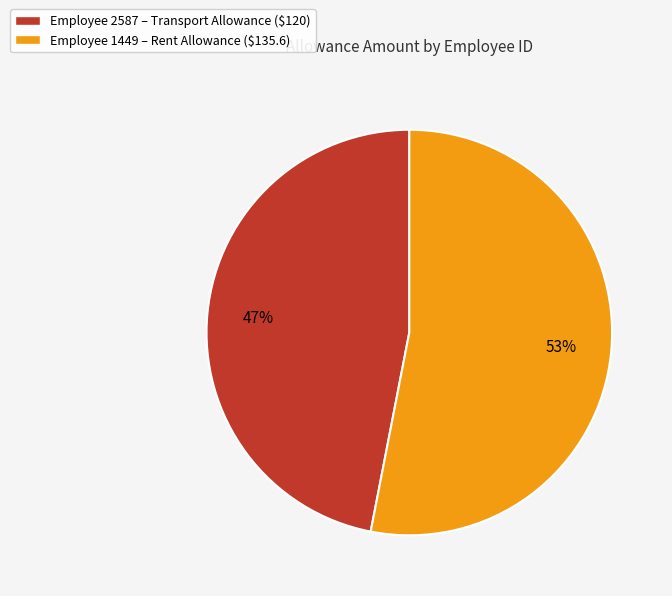

What percentage is the Employee 1449 – Rent Allowance ($135.6) slice, to the nearest percent?

53%